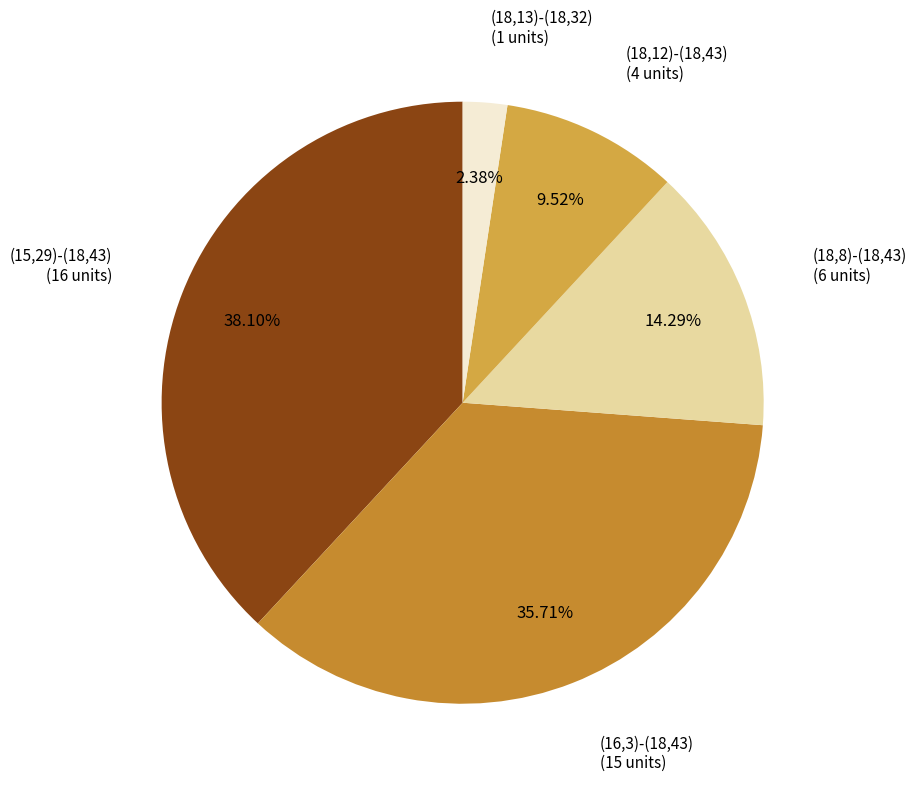

Which has a higher value, (18,12)-(18,43) or (15,29)-(18,43)?

(15,29)-(18,43)